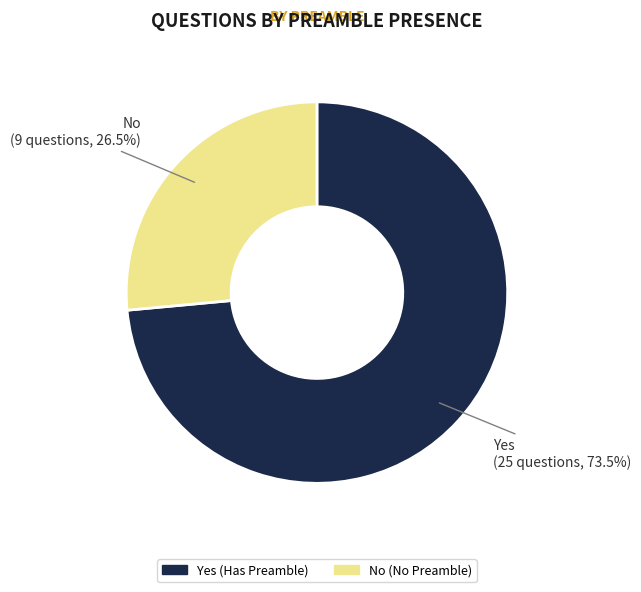

Does any single category account for the majority?

Yes